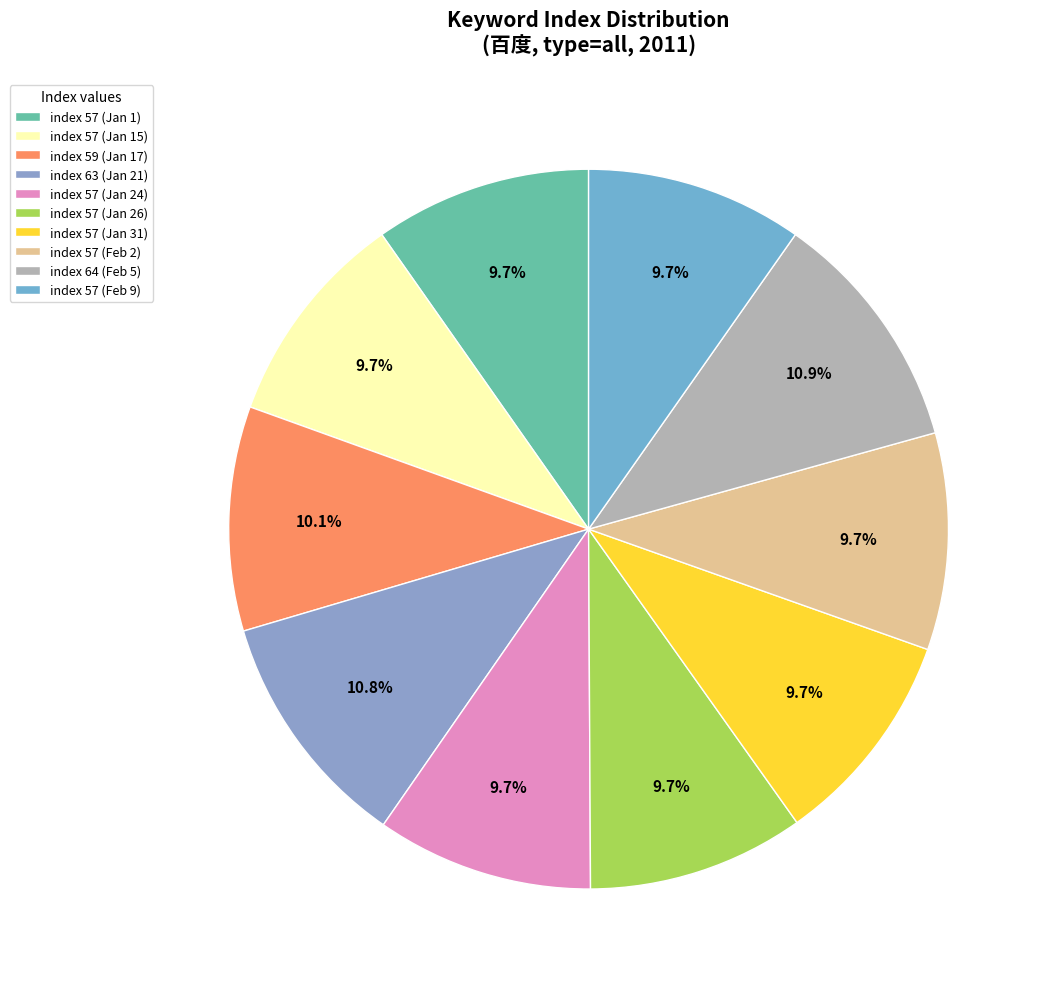

What is the largest slice in the pie chart?

2011-02-05